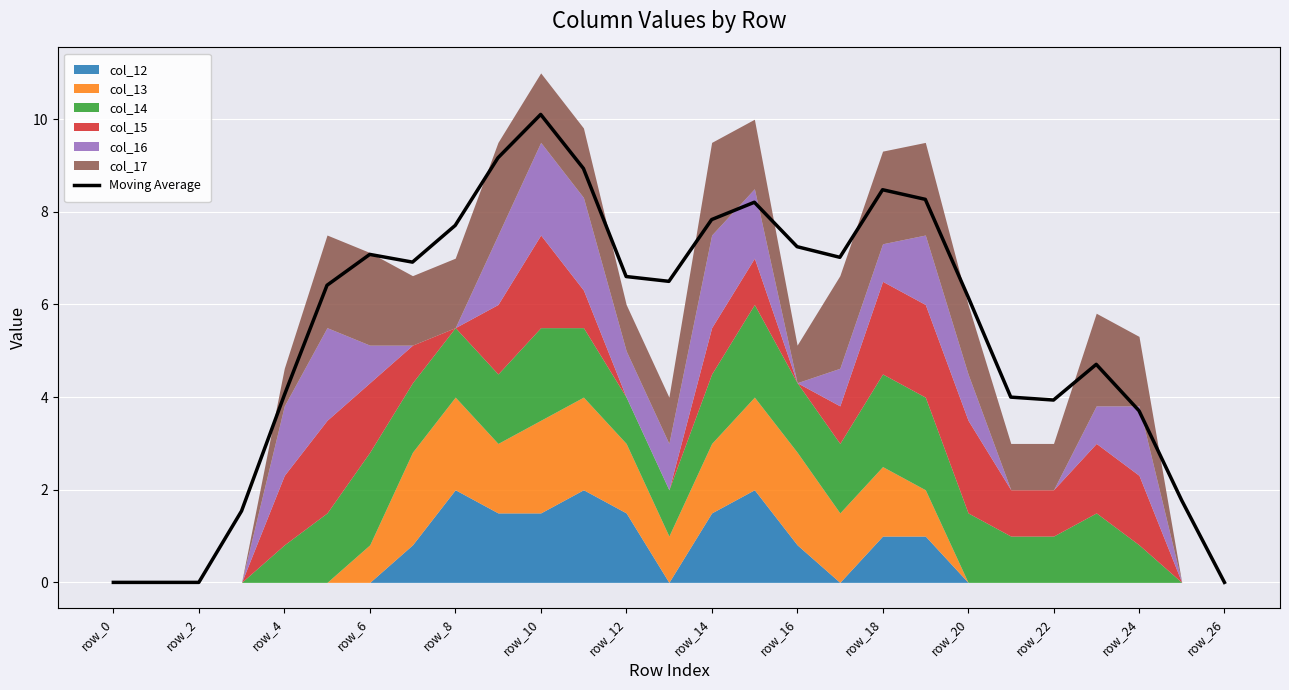

Reading left to right, extract all data points from this chart.

0.0	0.0	0.0	1.5	4.0	6.4	7.1	6.9	7.7	9.2	10.1	8.9	6.6	6.5	7.8	8.2	7.2	7.0	8.5	8.3	6.2	4.0	3.9	4.7	3.7	1.8	0.0